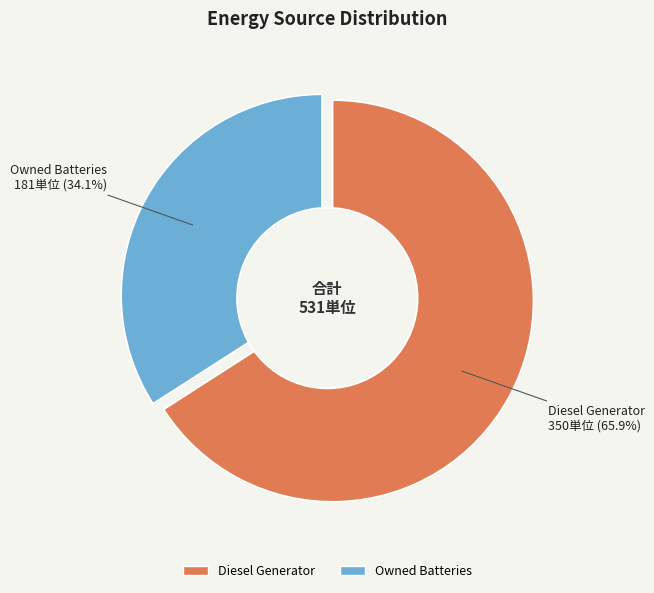

What percentage is the Diesel Generator slice, to the nearest percent?

66%